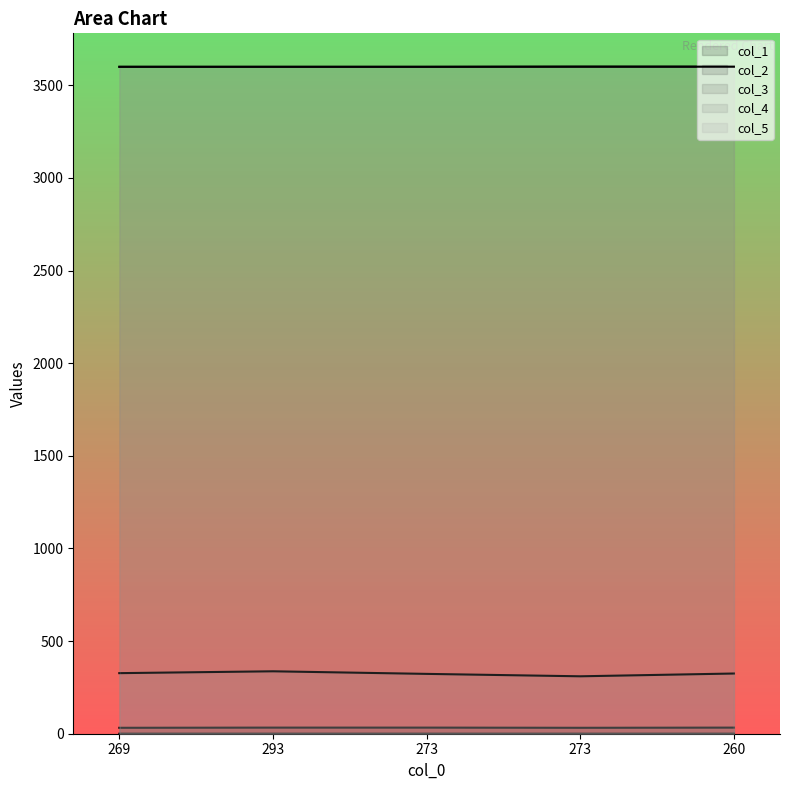

Reading left to right, what are all the values shown in this chart?

col_1: 269=0.2	293=0.2	273=0.2	273=0.2	260=0.2
col_2: 269=32.0	293=33.0	273=33.0	273=32.0	260=33.0
col_3: 269=3599.8	293=3599.8	273=3599.8	273=3600.5	260=3600.4
col_4: 269=327.0	293=337.0	273=323.0	273=310.0	260=325.0
col_5: 269=3600.1	293=3600.0	273=3600.0	273=3600.7	260=3600.6